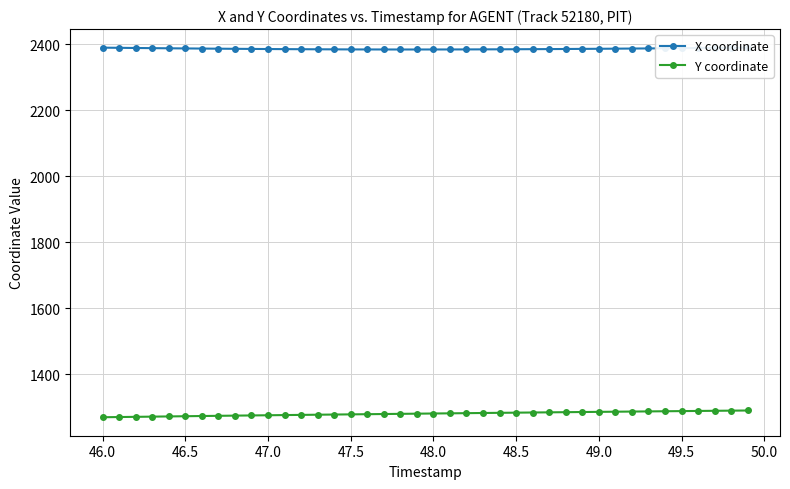

How many values in the X coordinate series exceed 2386?

23